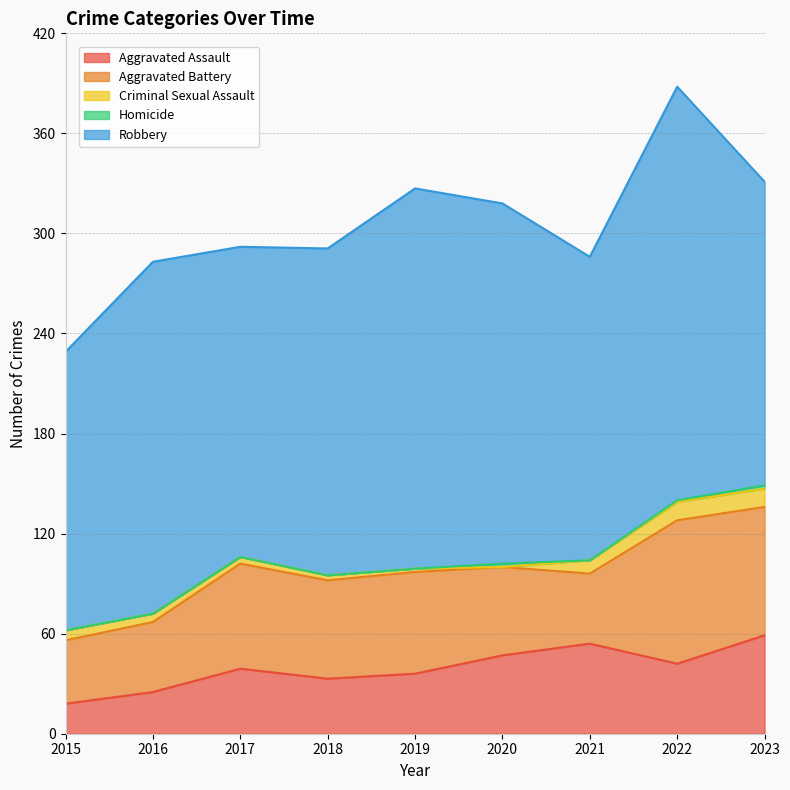

Reading right to left, transcribe all the data shown in this chart.

Aggravated Assault: 2023=59	2022=42	2021=54	2020=47	2019=36	2018=33	2017=39	2016=25	2015=18
Aggravated Battery: 2023=77	2022=86	2021=42	2020=53	2019=61	2018=59	2017=63	2016=42	2015=38
Criminal Sexual Assault: 2023=11	2022=11	2021=8	2020=0	2019=2	2018=3	2017=4	2016=5	2015=6
Homicide: 2023=2	2022=1	2021=0	2020=2	2019=0	2018=0	2017=0	2016=0	2015=0
Robbery: 2023=182	2022=248	2021=182	2020=216	2019=228	2018=196	2017=186	2016=211	2015=167